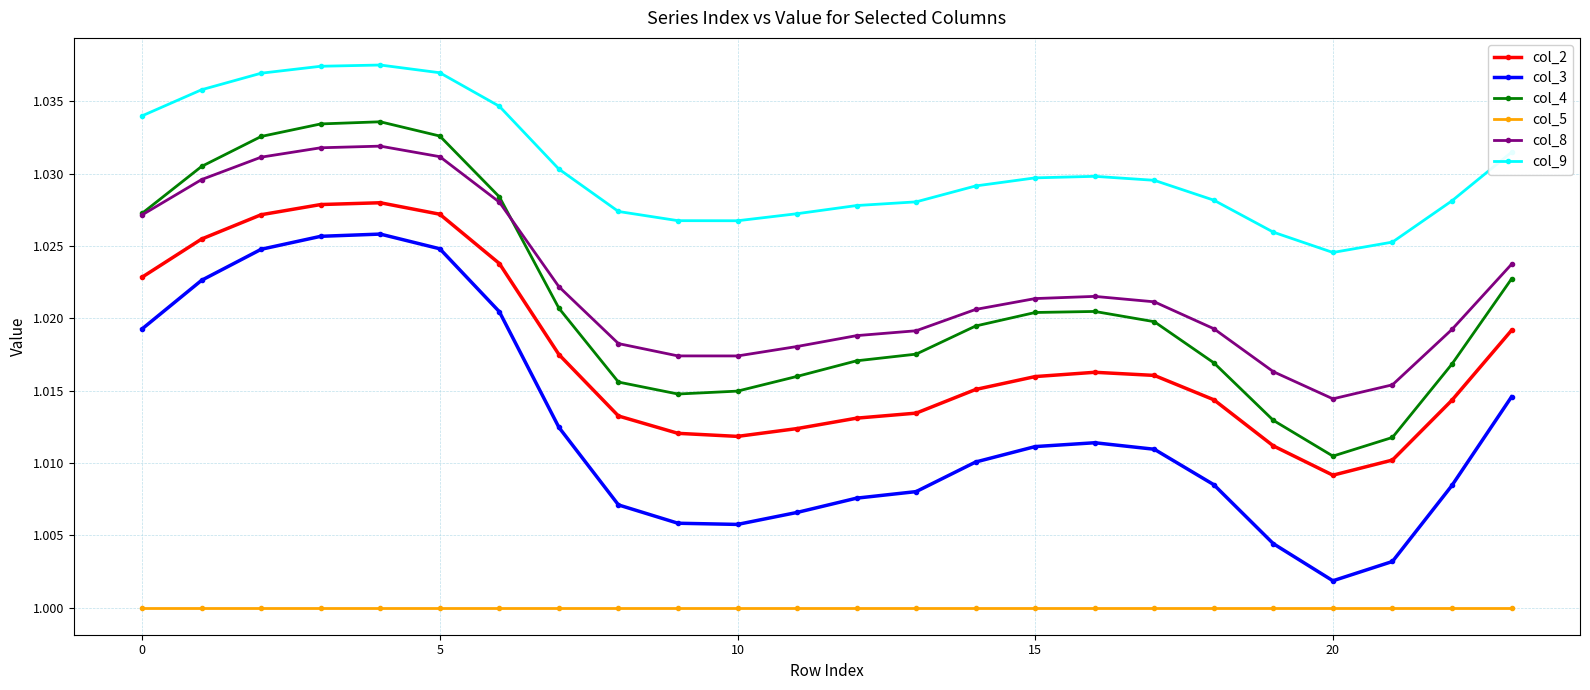

How many lines are shown in the chart?

6